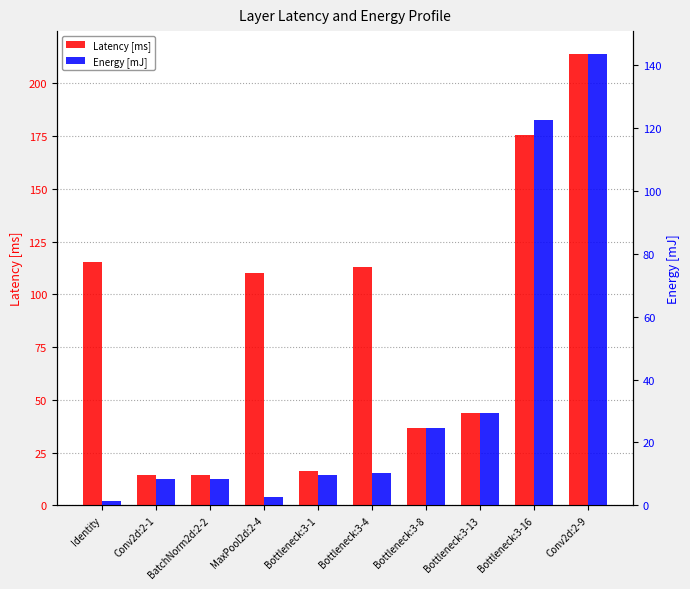

Where is Energy [mJ] nearest to the value 72?

Bottleneck:3-13